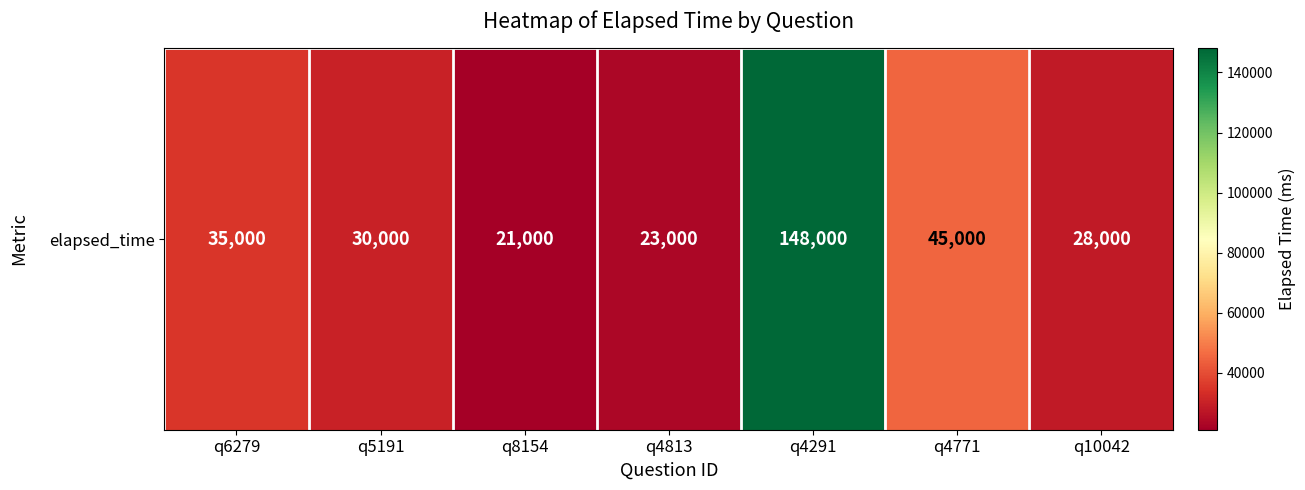

Reading left to right, extract all data points from this chart.

35000	30000	21000	23000	148000	45000	28000